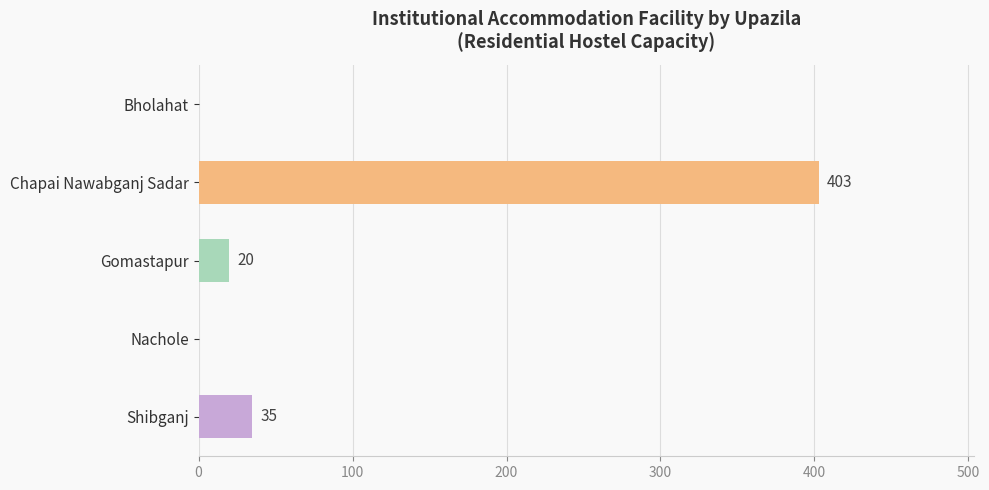

The chart shows a value of -238 at Nachole. True or false?

False